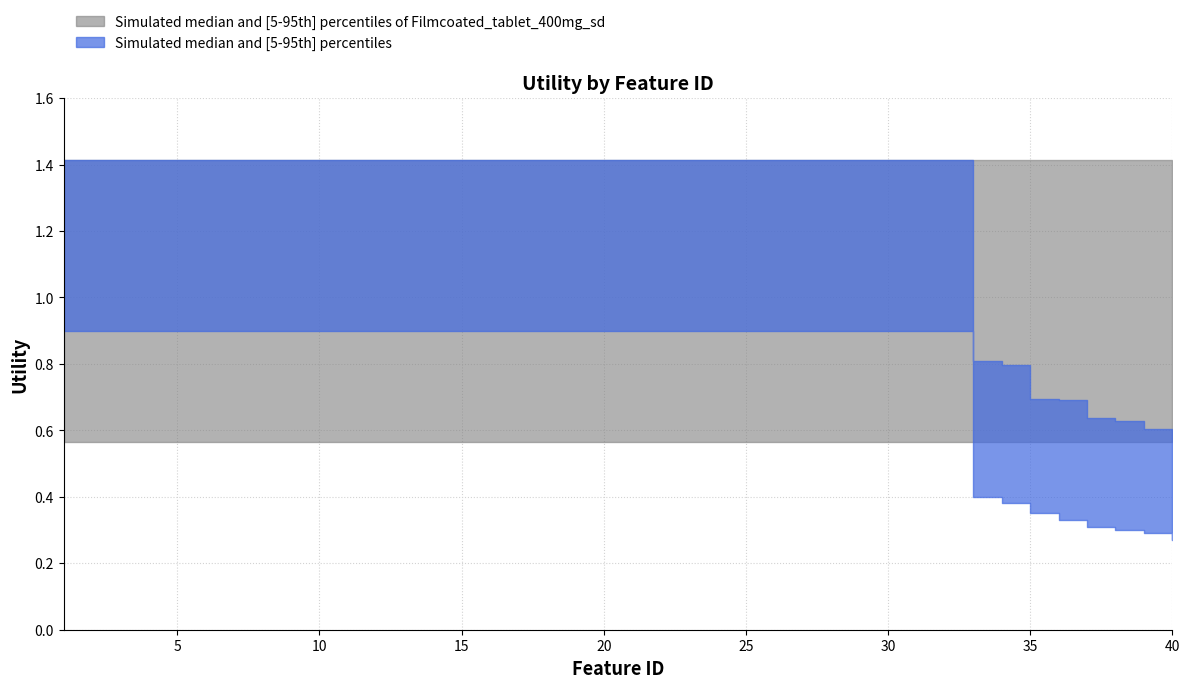

True or false: Utility_median_gray_lower and Utility_median_gray_upper cross at least once.

False